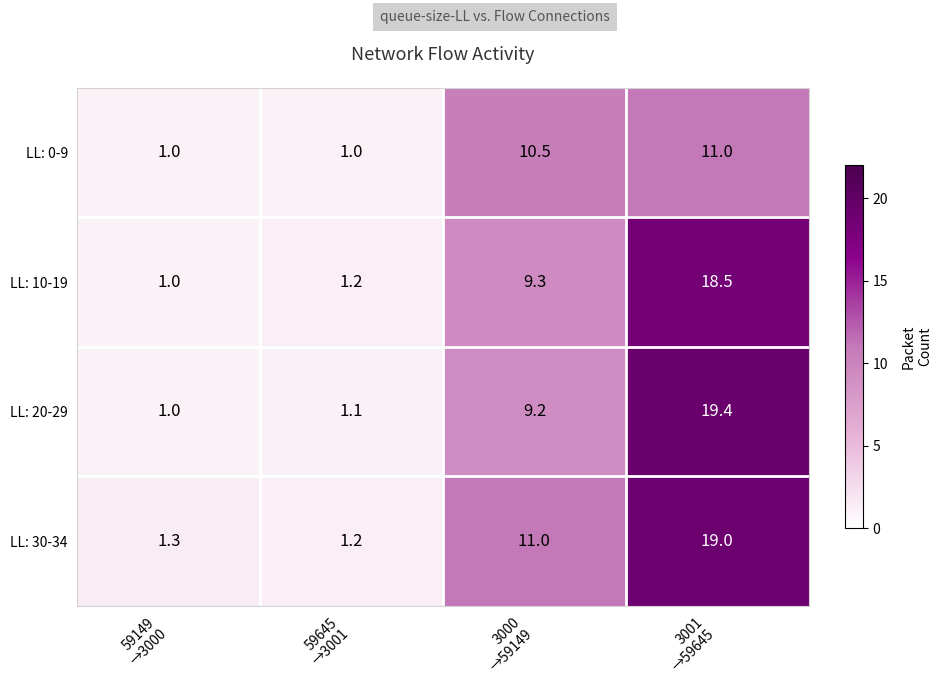

List the series in order of their peak value, highest first.

LL: 20-29, LL: 30-34, LL: 10-19, LL: 0-9